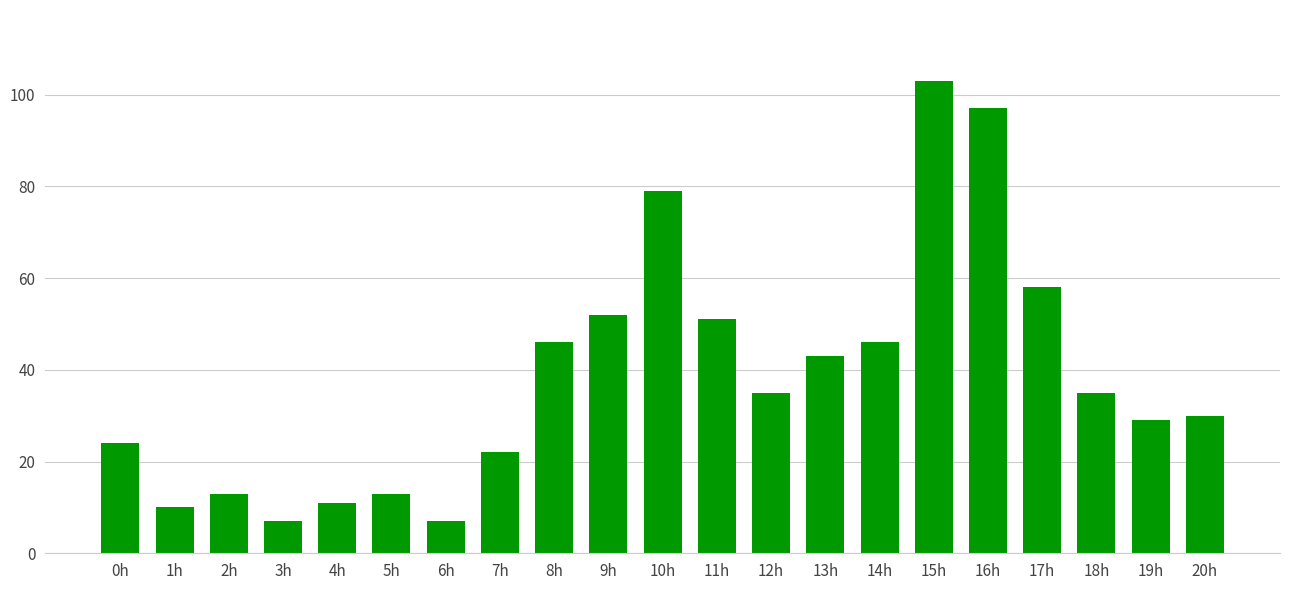

Is it true that the value at 8h is 9?

False